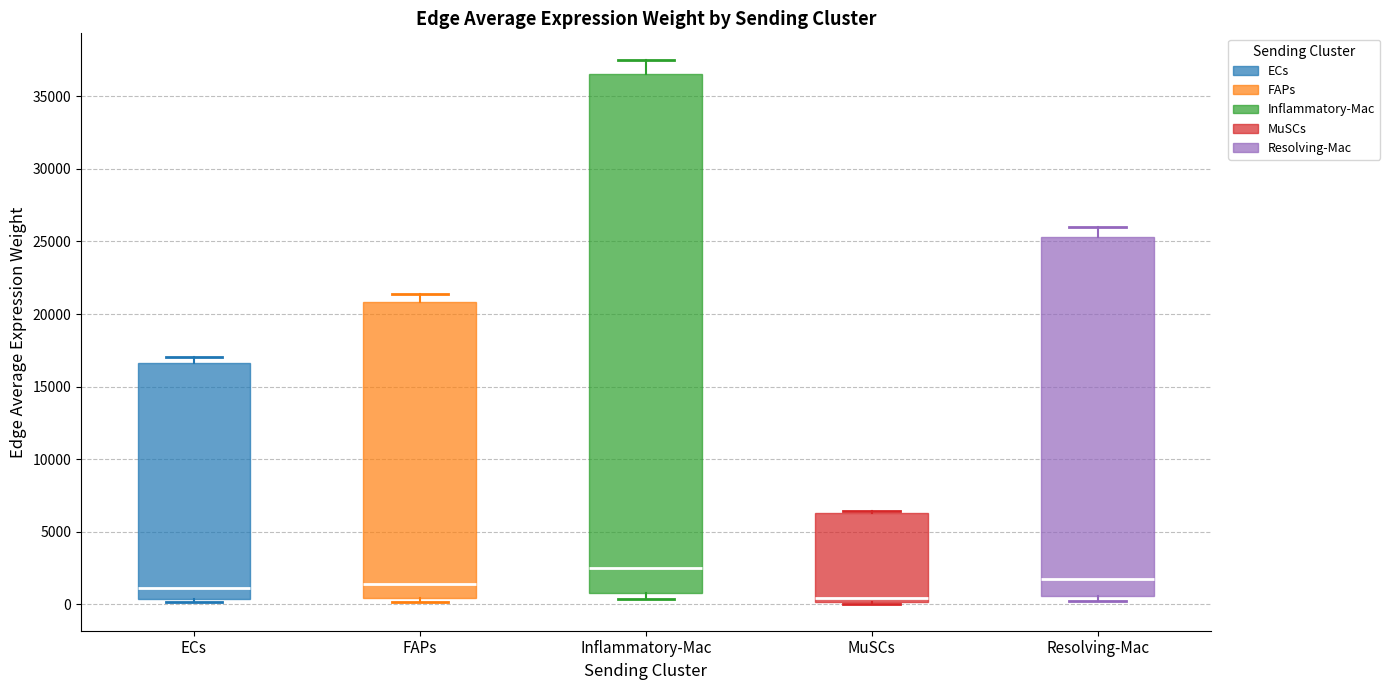

Which box has the highest median line?

Inflammatory-Mac